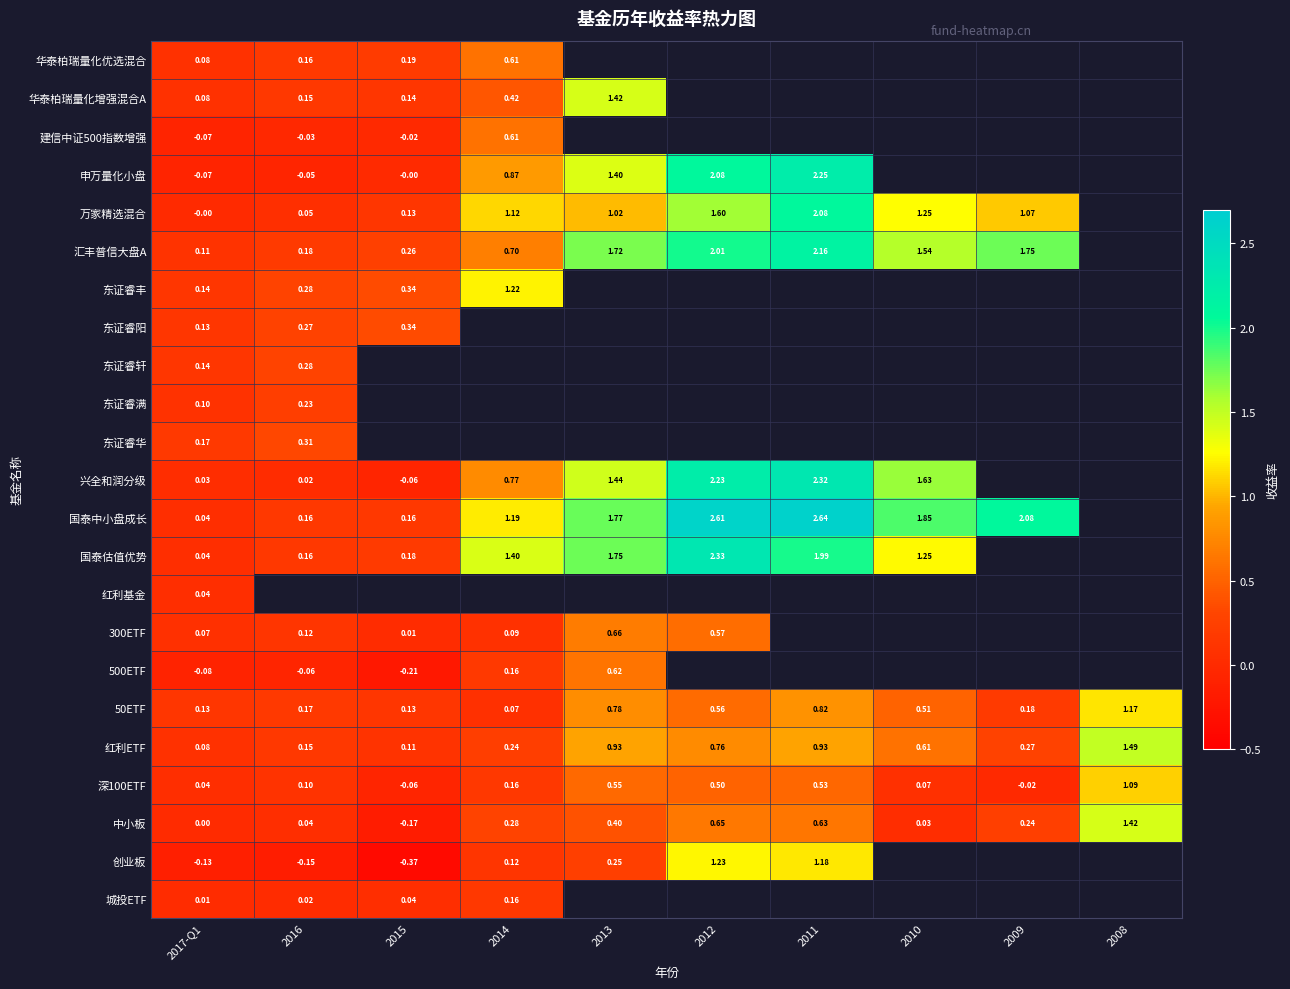

Is the value of 建信中证500指数增强 at 2017-Q1 greater than the value of 申万量化小盘 at 2011?

No